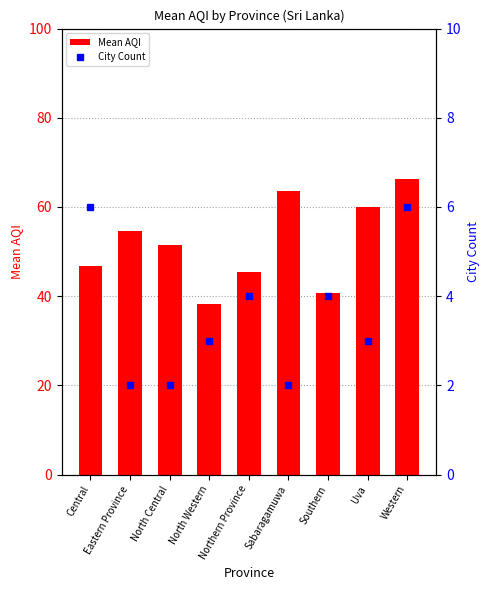

Reading left to right, list all the values displayed in this chart.

Mean AQI: Central=46.7	Eastern Province=54.5	North Central=51.5	North Western=38.3	Northern Province=45.5	Sabaragamuwa=63.5	Southern=40.8	Uva=60.0	Western=66.3
City Count: Central=6.0	Eastern Province=2.0	North Central=2.0	North Western=3.0	Northern Province=4.0	Sabaragamuwa=2.0	Southern=4.0	Uva=3.0	Western=6.0